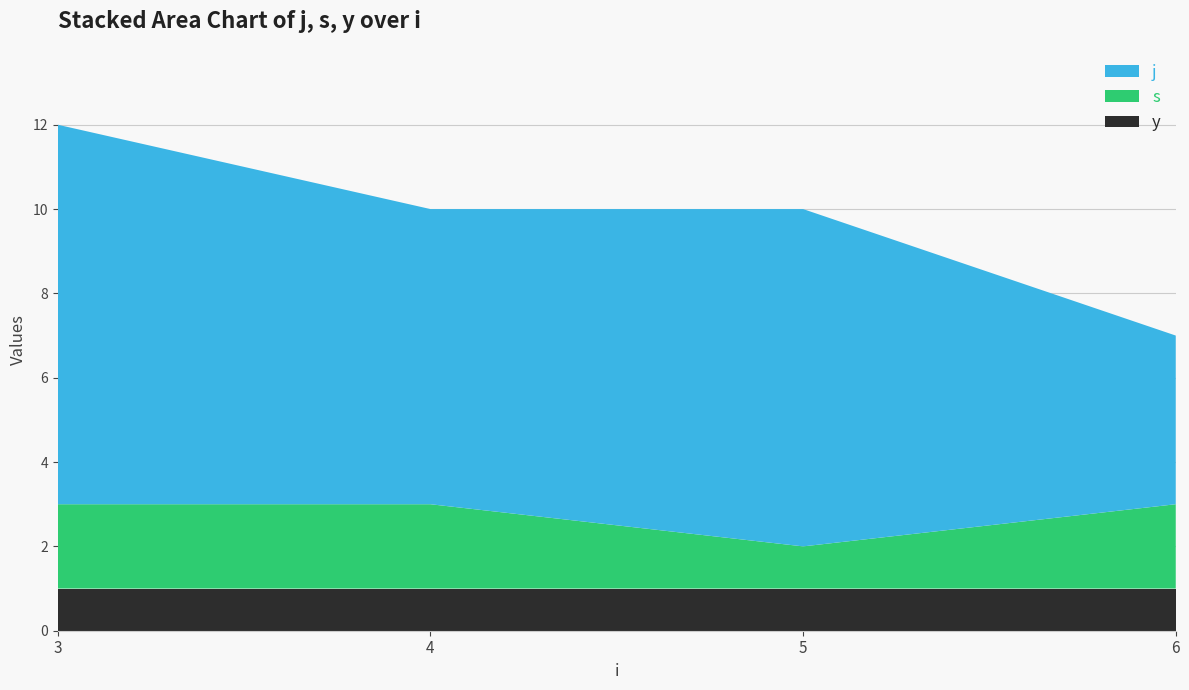

Reading left to right, list all the values displayed in this chart.

y: 3=1	4=1	5=1	6=1
s: 3=2	4=2	5=1	6=2
j: 3=9	4=7	5=8	6=4